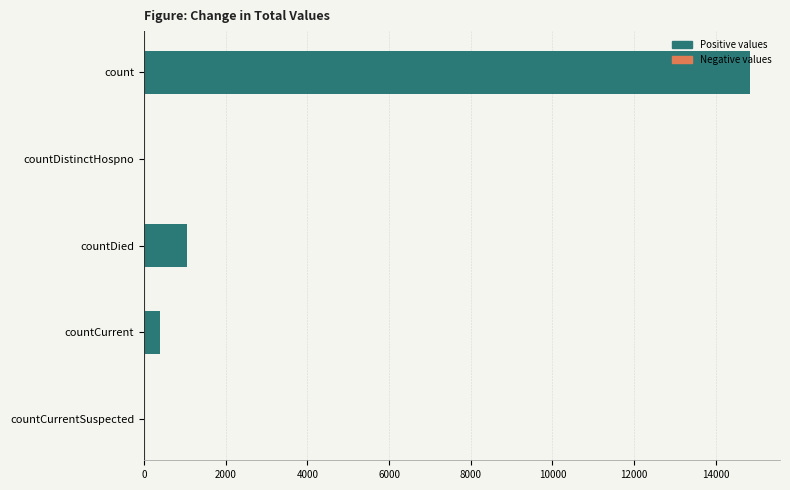

Count the number of data series in this chart.

1